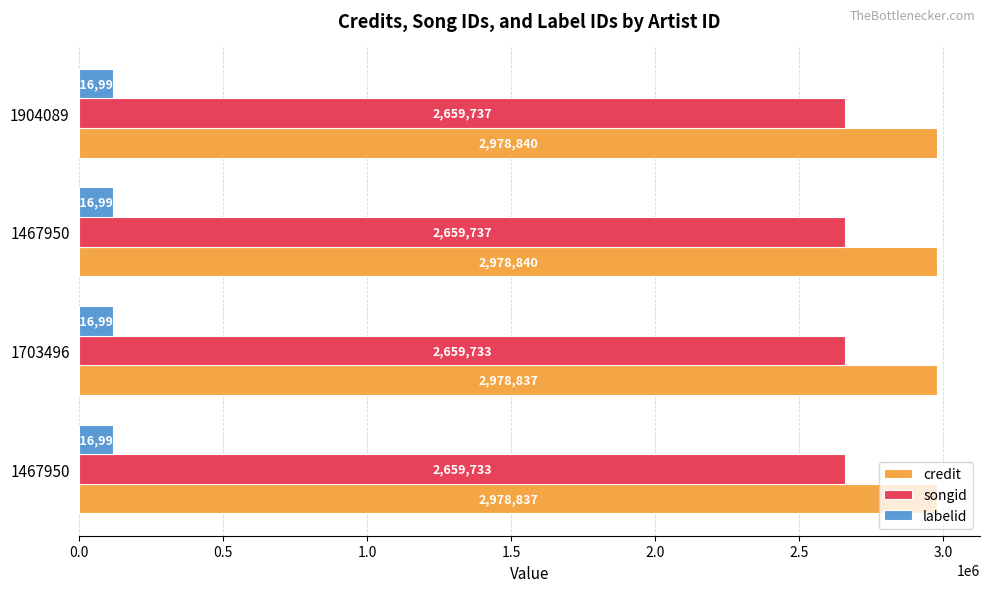

What are all the series names shown in the legend?

credit, songid, labelid